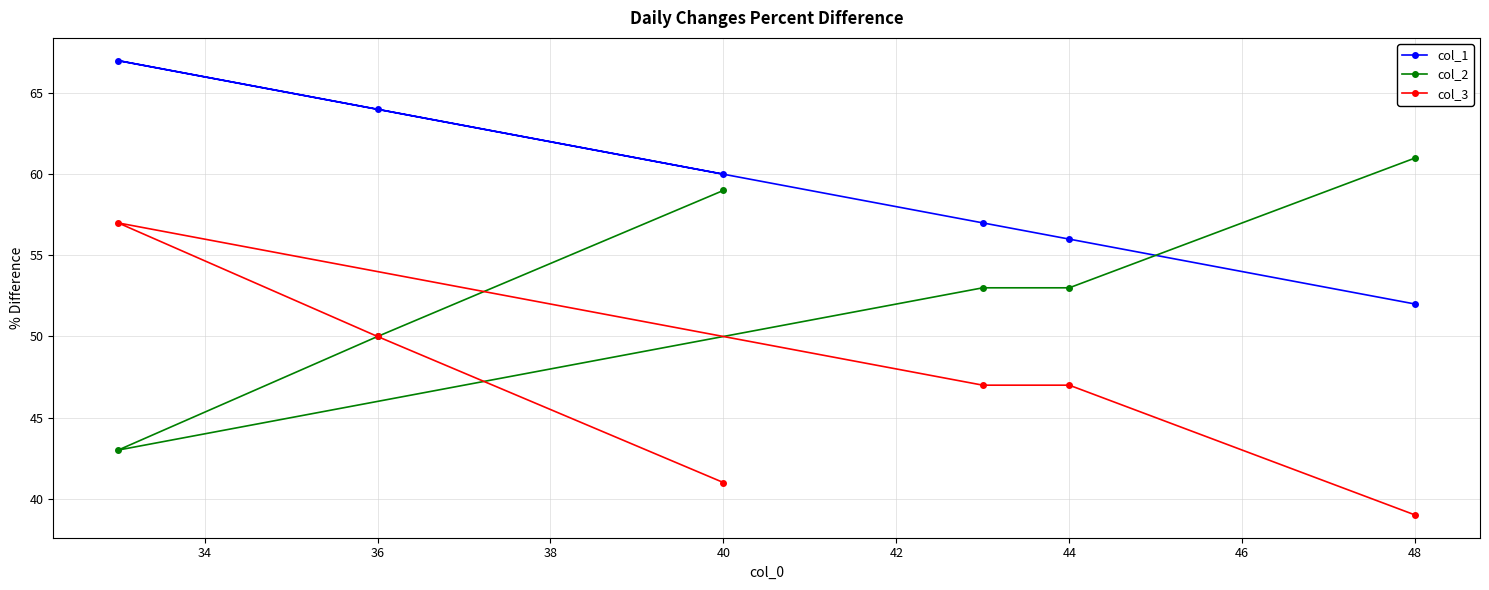

What is the value of the col_3 point at the 4th from the left?

57